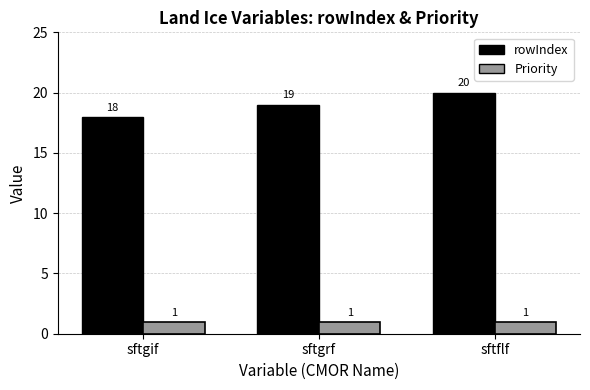

What is the label of the 2nd bar from the right?

sftgrf